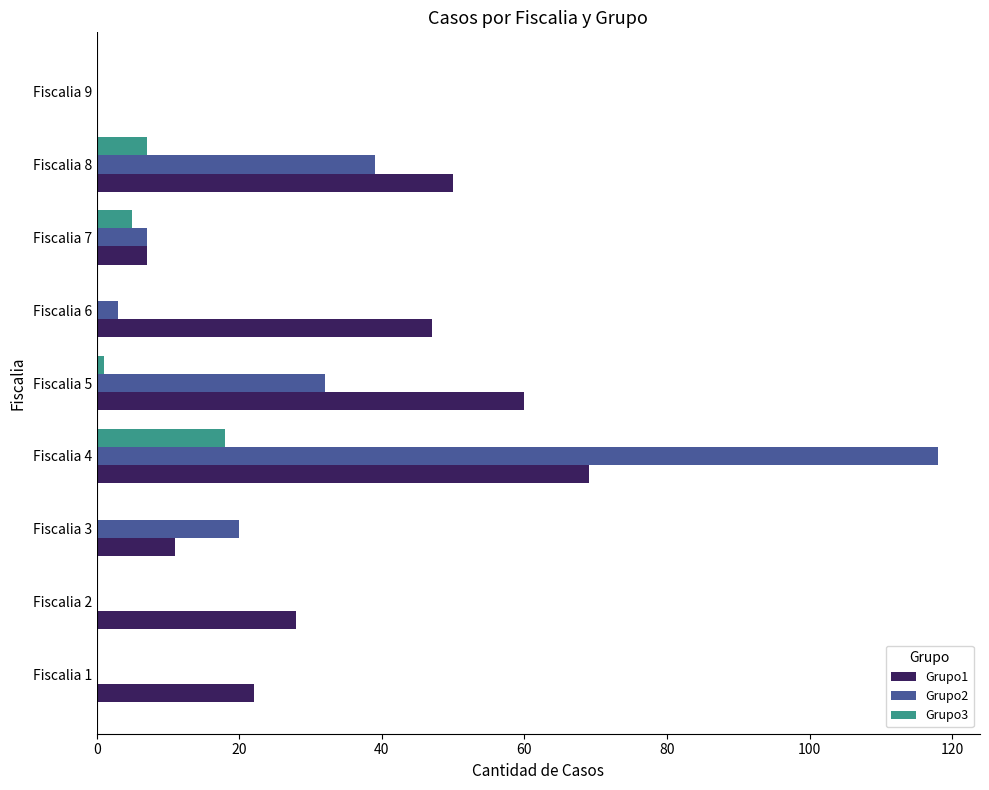

Where is Grupo2 nearest to the value 59?

Fiscalia 8